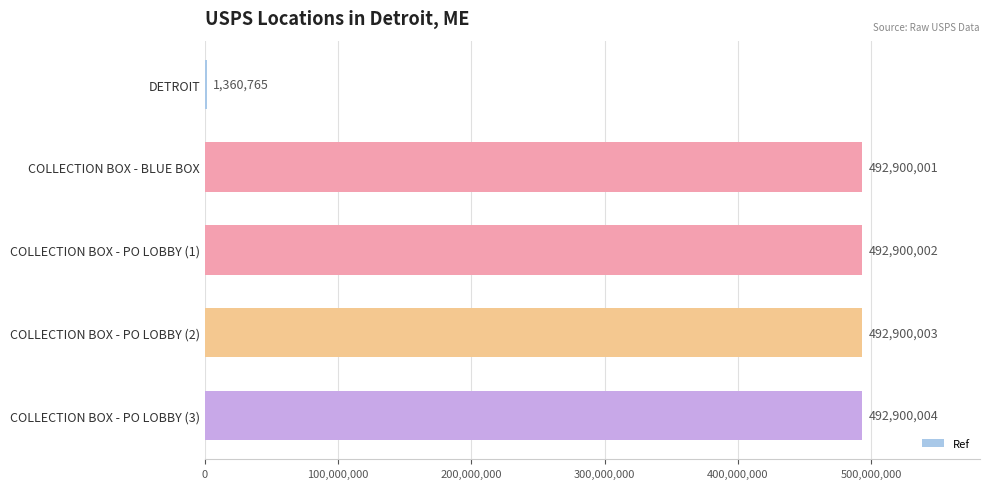

What is the change in value from COLLECTION BOX - BLUE BOX to COLLECTION BOX - PO LOBBY (2)?

+2